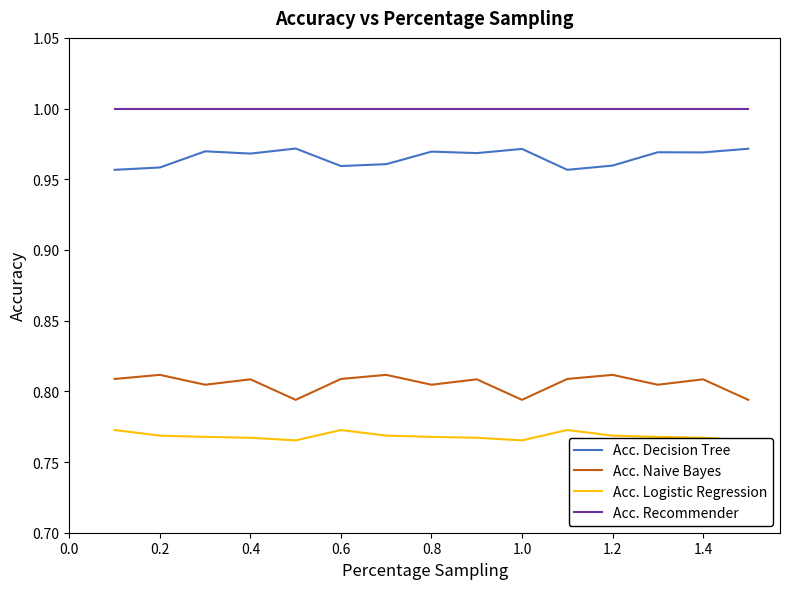

True or false: Acc. Decision Tree and Acc. Recommender intersect in this chart.

False